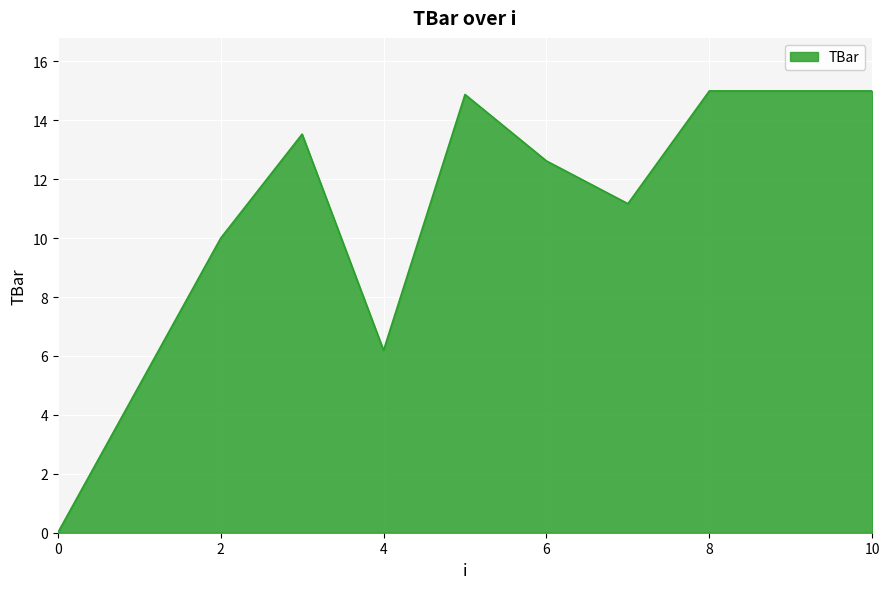

What is the maximum value shown in the chart?

15.0